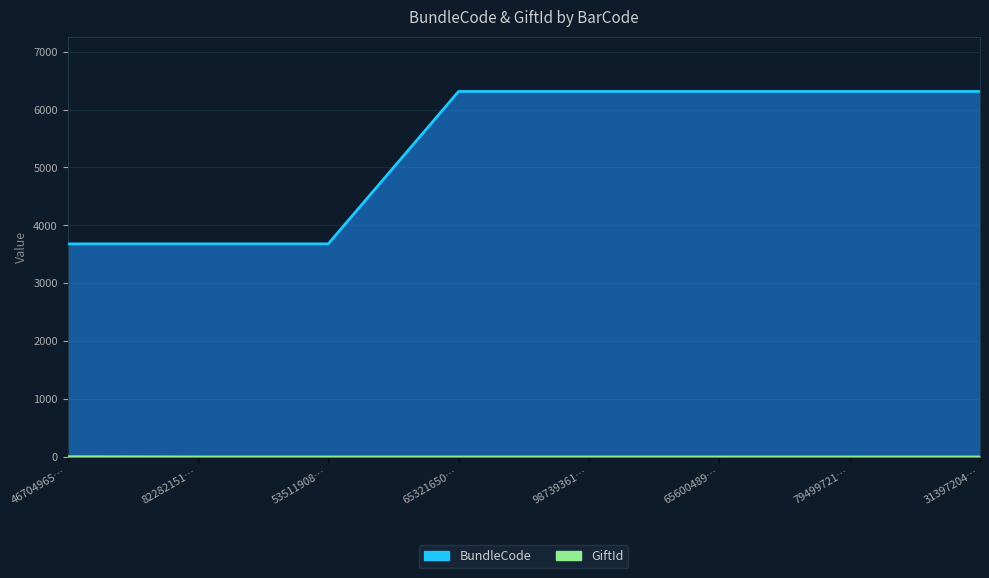

How many data points in GiftId are above 1?

1